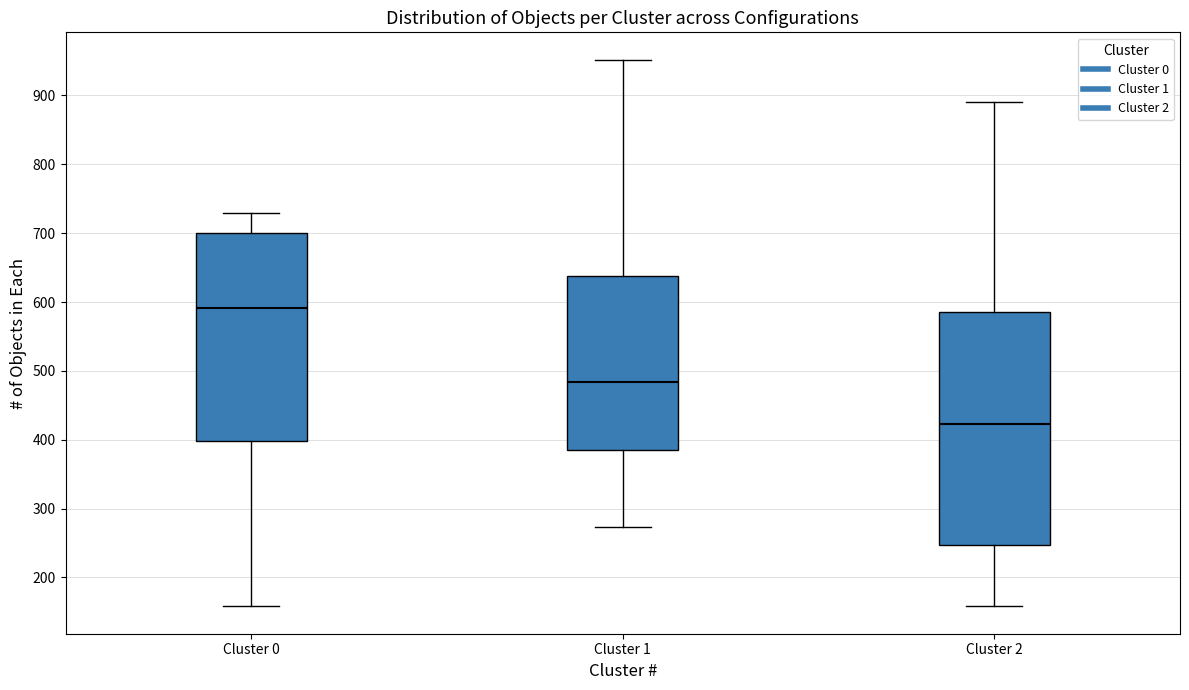

Where does the lower whisker of the box for Cluster 0 end on the y-axis? The values are not printed on the chart, so give them approximately, as read against the axis.

160